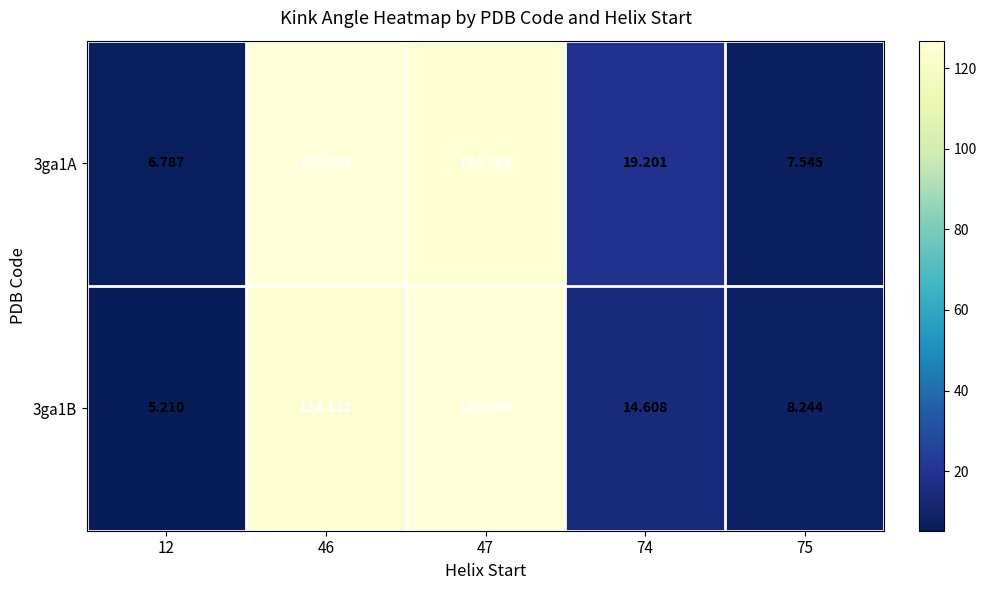

Is the value of 3ga1A at 46 greater than the value of 3ga1B at 75?

Yes